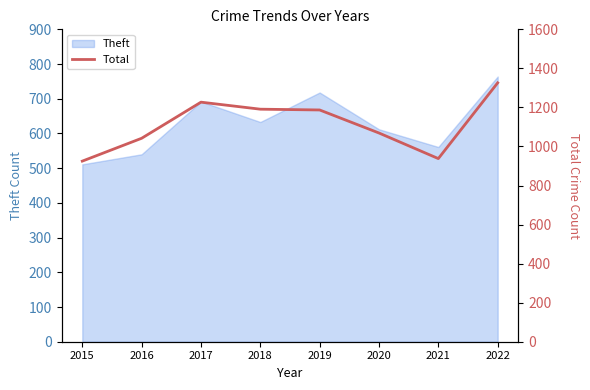

What is the value of the 2nd point from the left?

1042